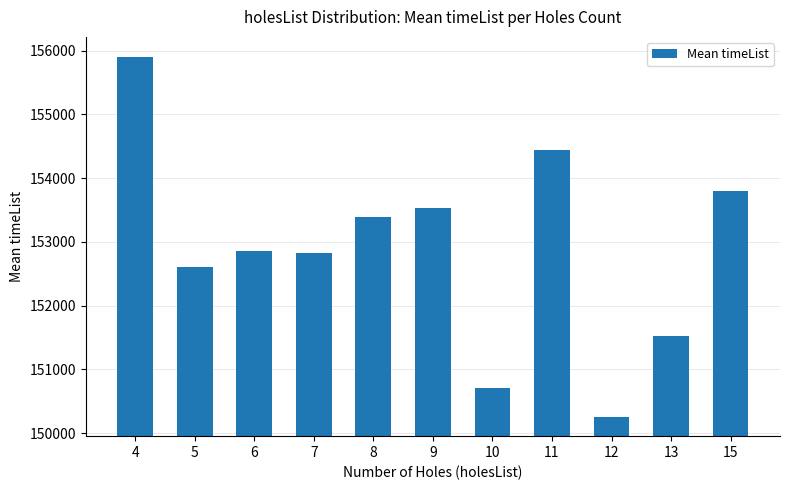

Where is the data nearest to the value 153078?

6